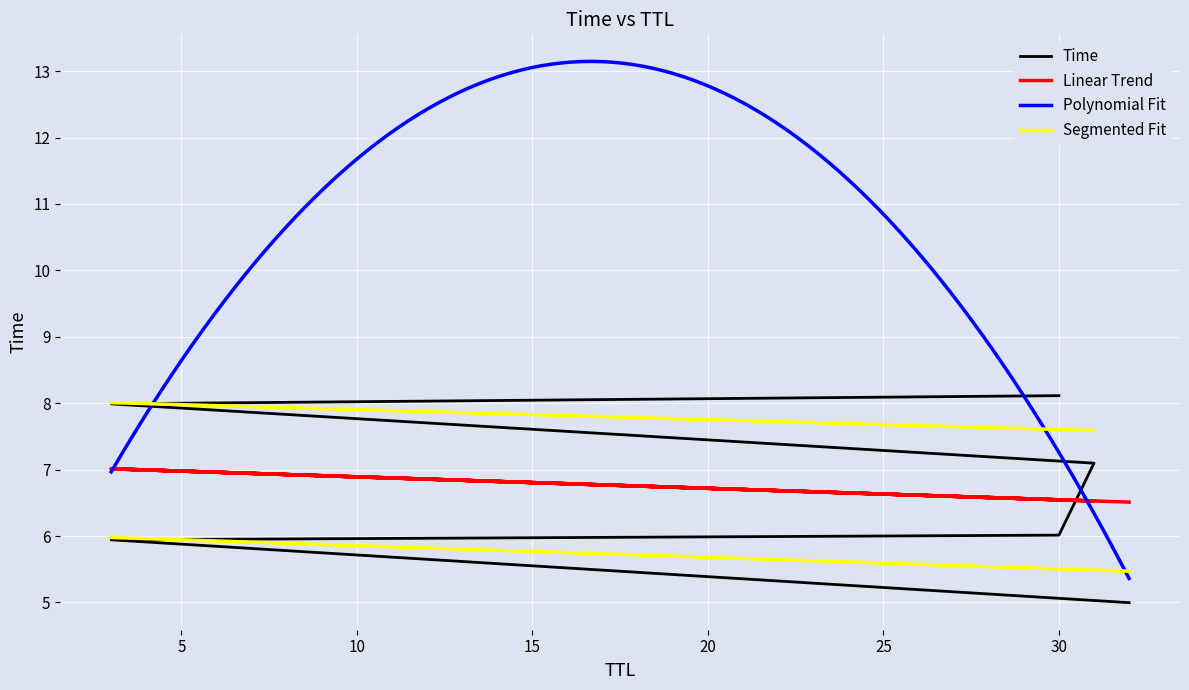

What is the smallest value displayed?

5.0